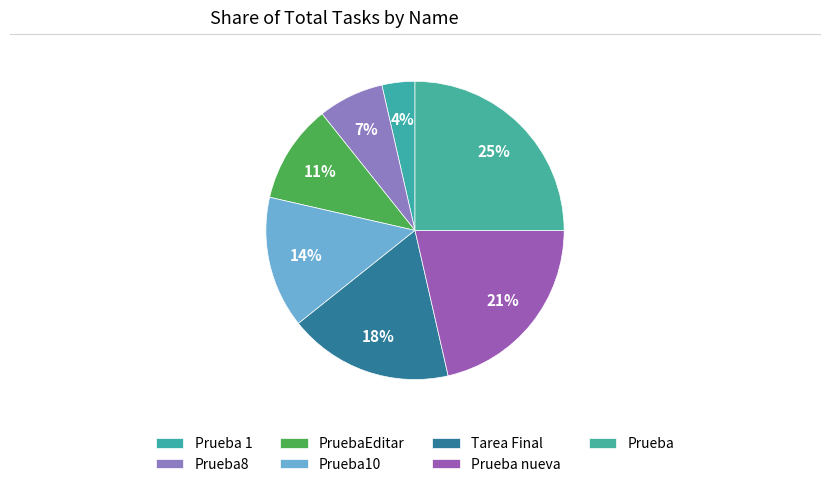

To the nearest percent, what percentage of the pie is Prueba 1?

4%